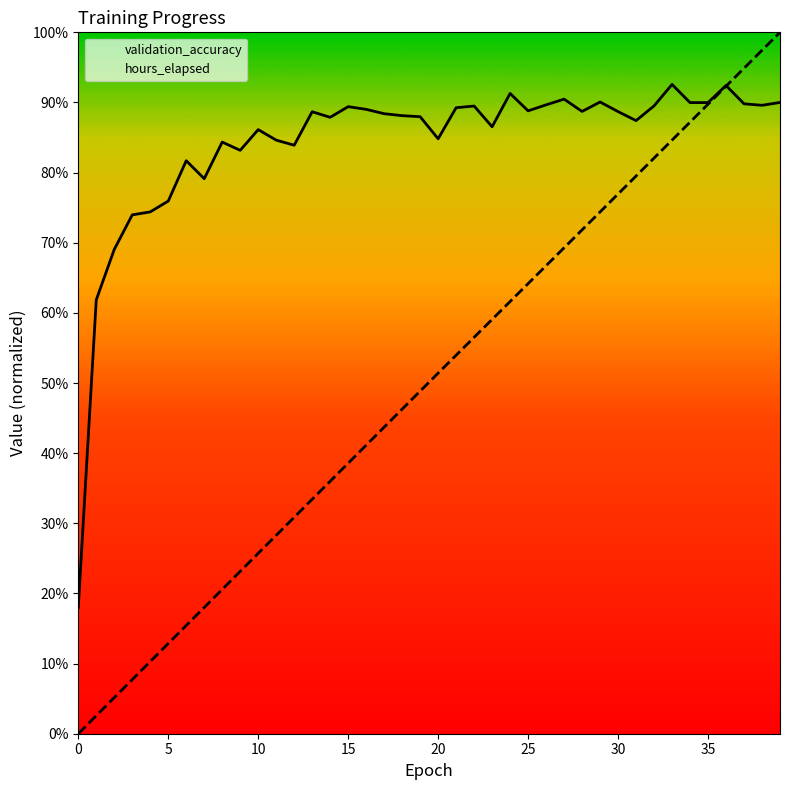

The validation_accuracy series shows 1.5 at 18. True or false?

False